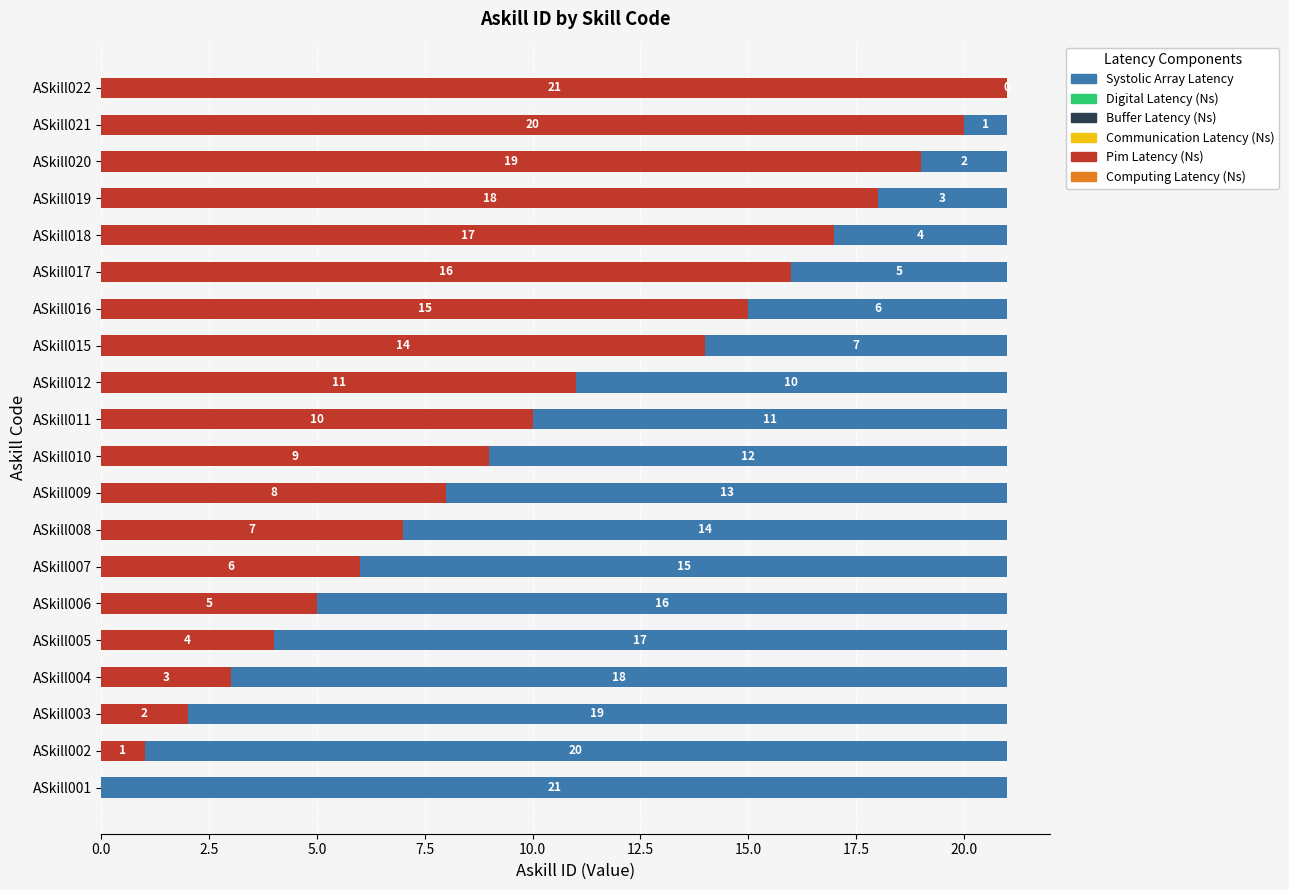

Where is Pim Latency (Ns) nearest to the value 10?

ASkill011